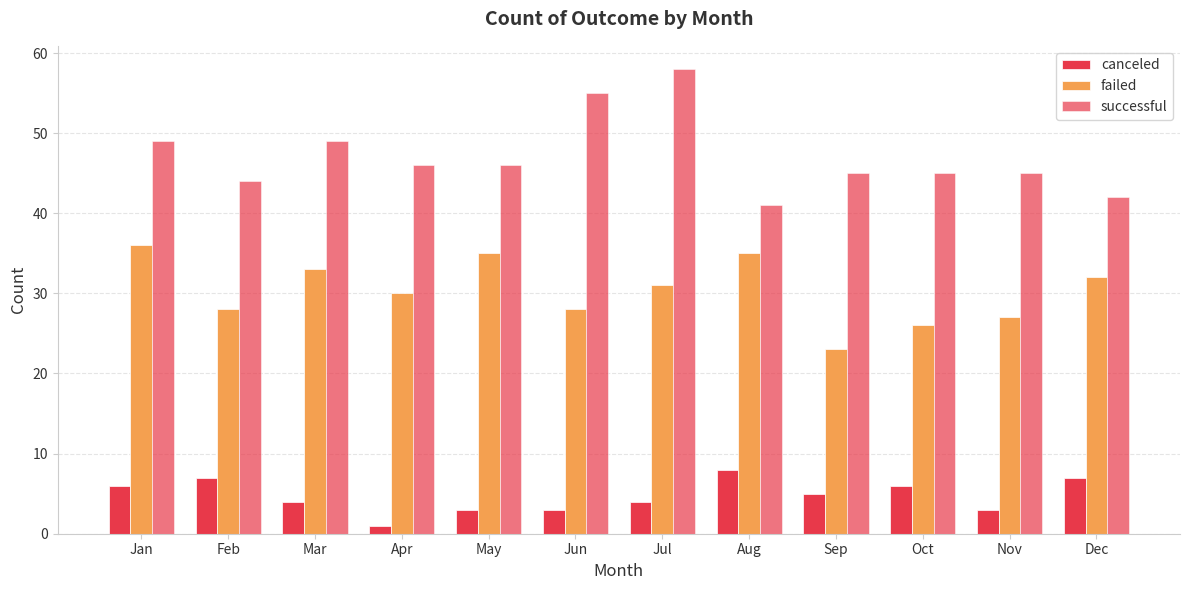

What is the highest value of the canceled series?

8